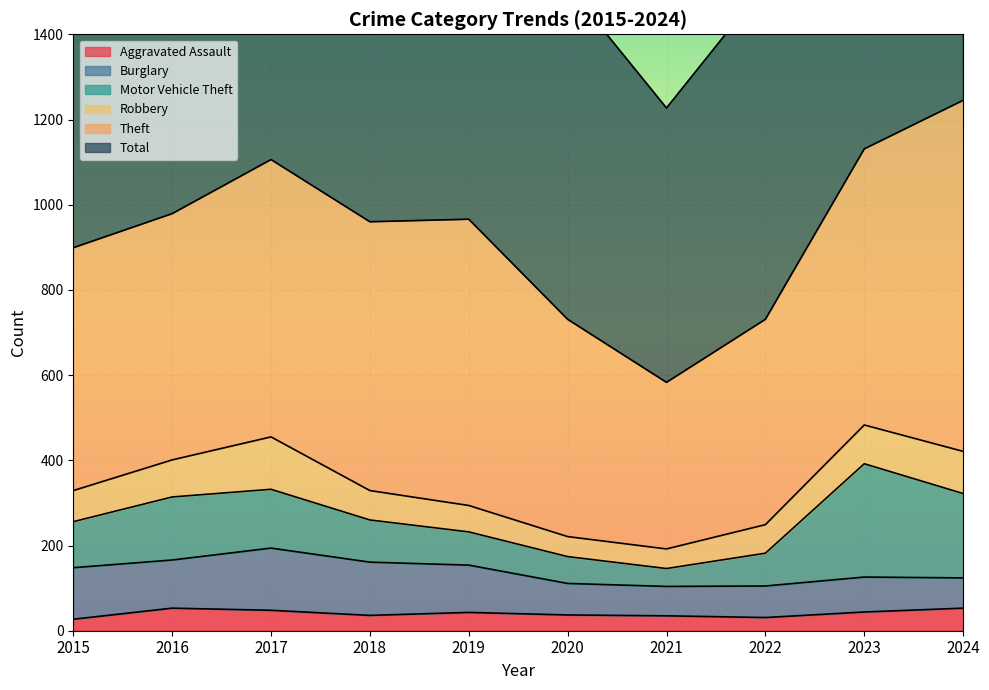

Is it true that Total equals 1313 at 2024?

True